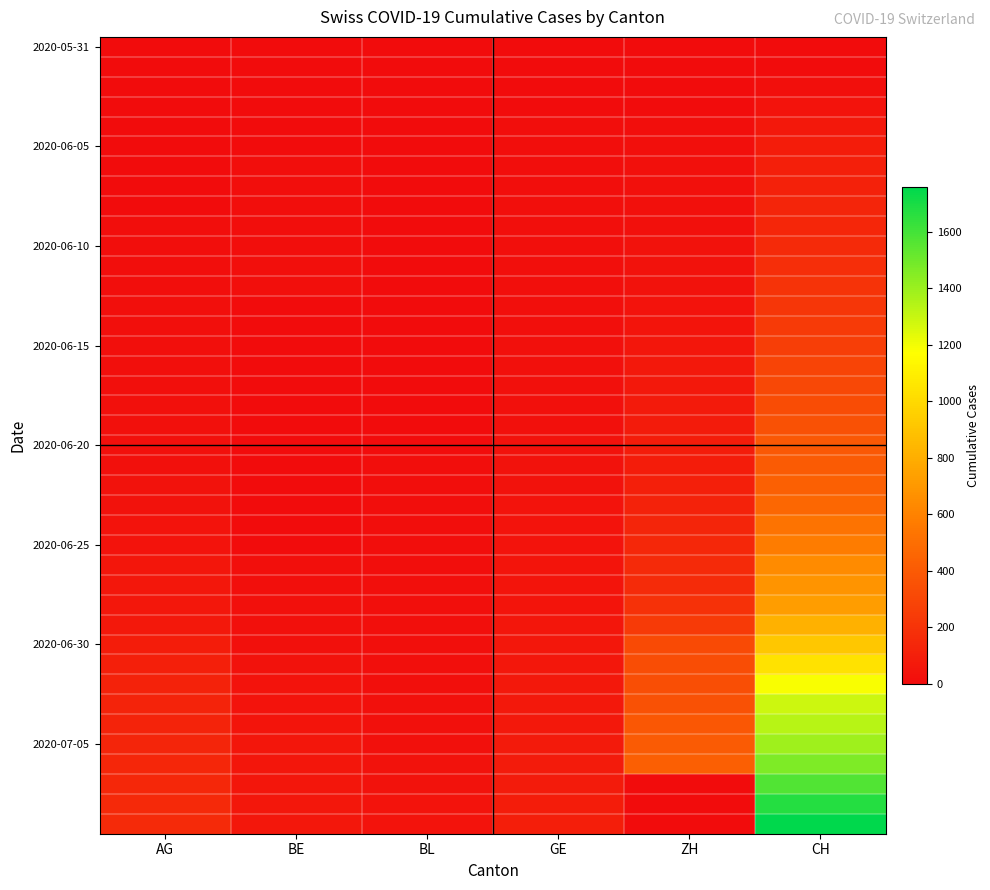

How many series are shown in this chart?

40